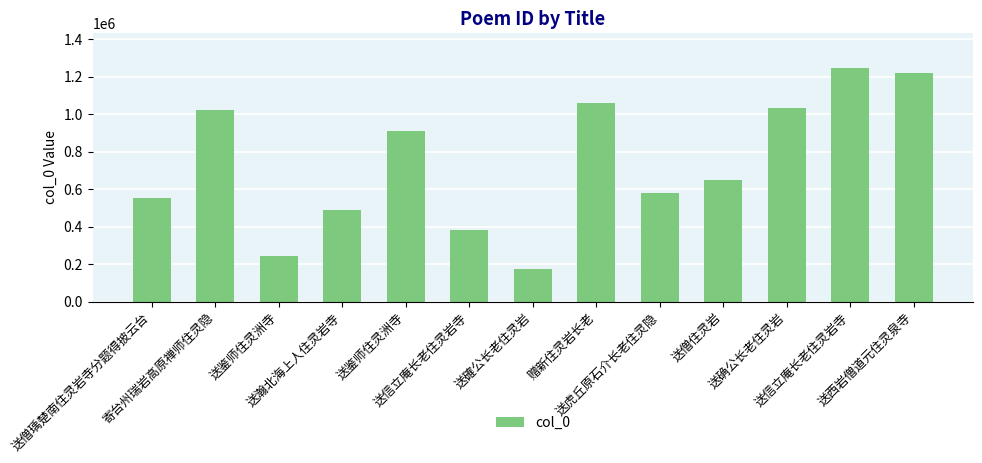

List the labels in order of value, smallest first.

送確公长老住灵岩, 送鉴师住灵洲寺, 送信立庵长老住灵岩寺, 送瀚北海上人住灵岩寺, 送僧瑀楚南住灵岩寺分题得披云台, 送虎丘原石介长老住灵隐, 送僧住灵岩, 送鉴师住灵洲寺, 寄台州瑞岩高原禅师住灵隐, 送确公长老住灵岩, 赠新住灵岩长老, 送西岩僧道元住灵泉寺, 送信立庵长老住灵岩寺